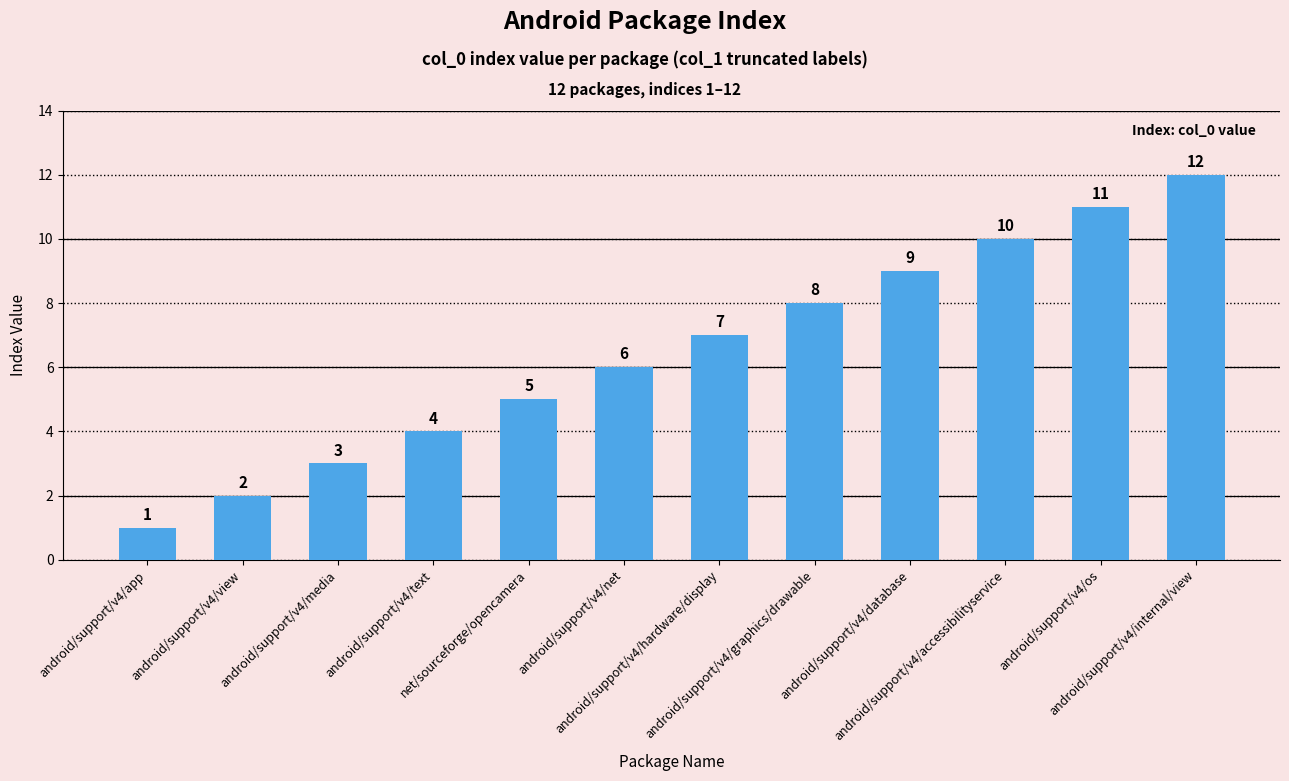

Which category has the highest value across all series?

android/support/v4/internal/view